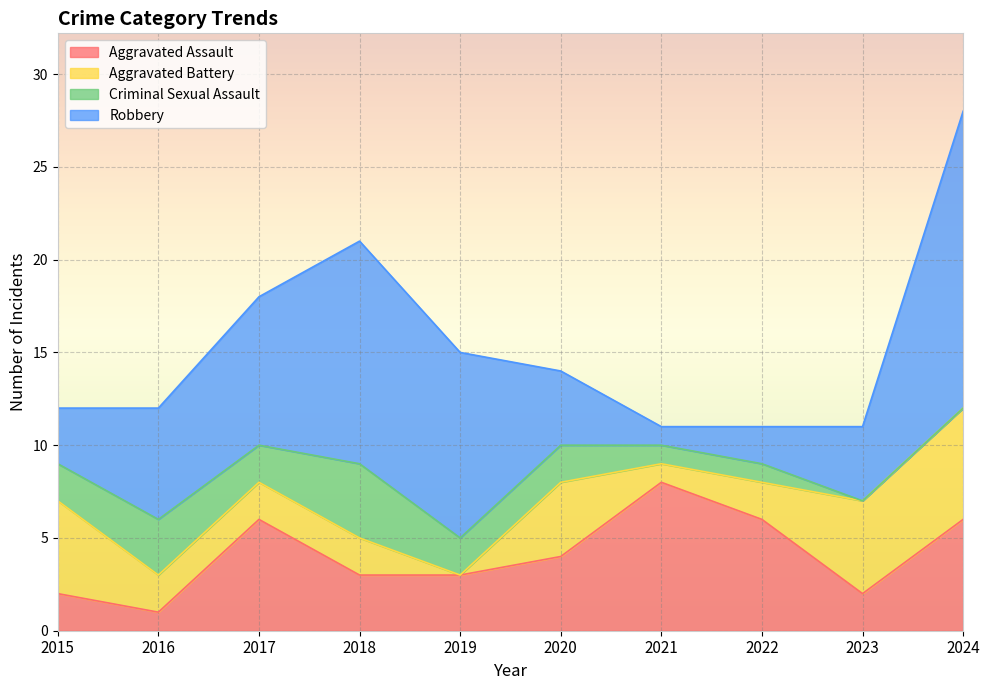

What is the total value across all series at 2018?

21